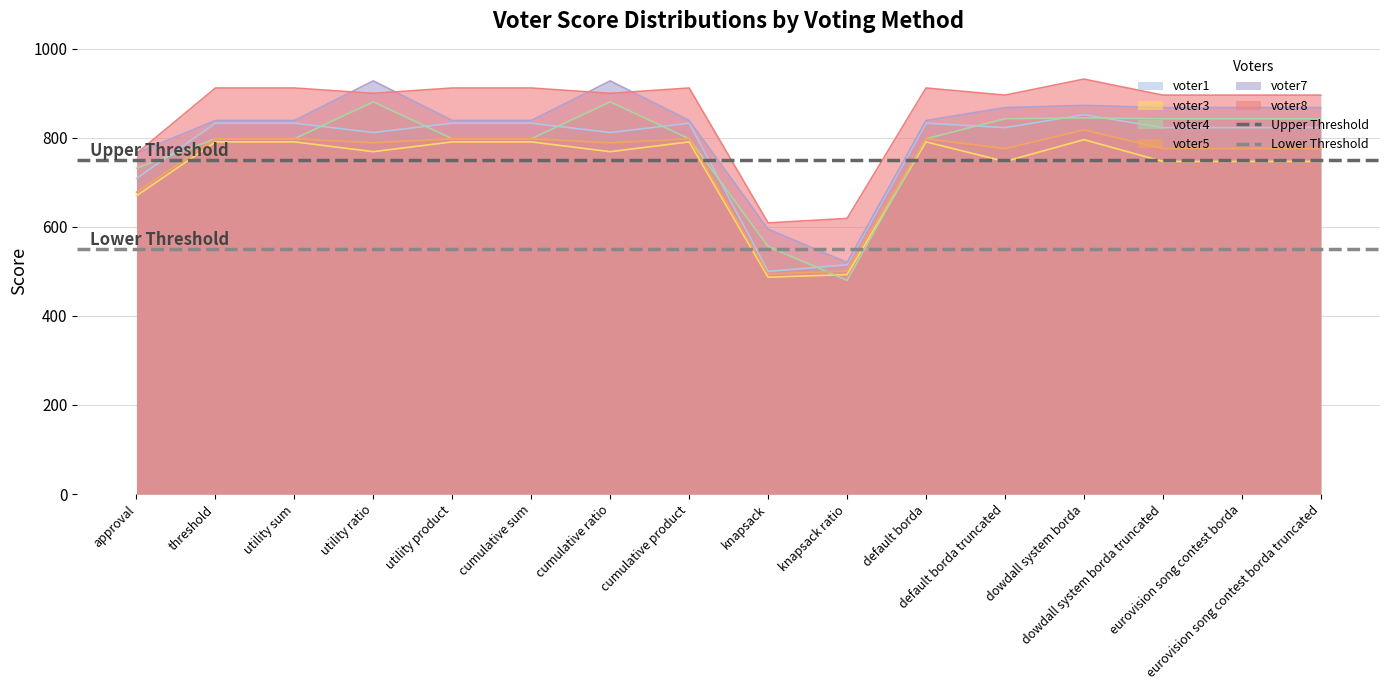

At which category is the sum across all series the highest?

approval